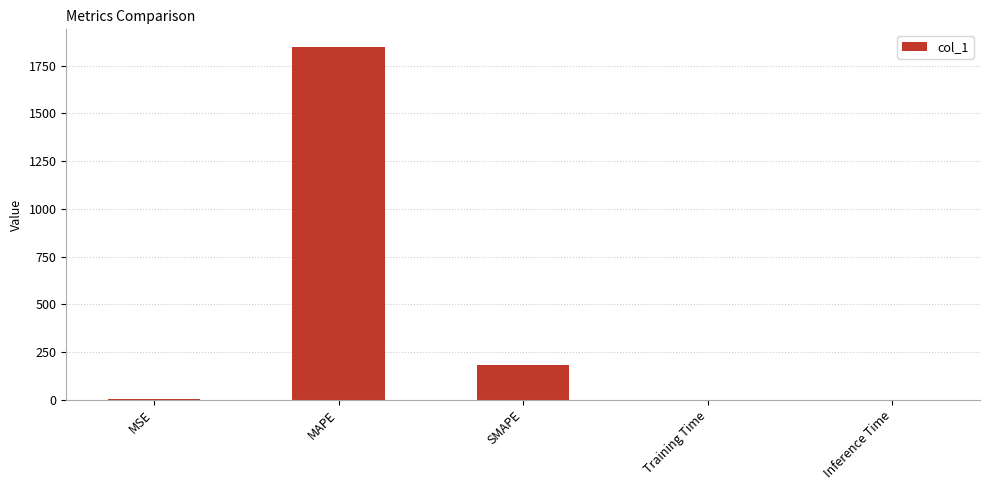

What is the greatest value displayed?

1848.5